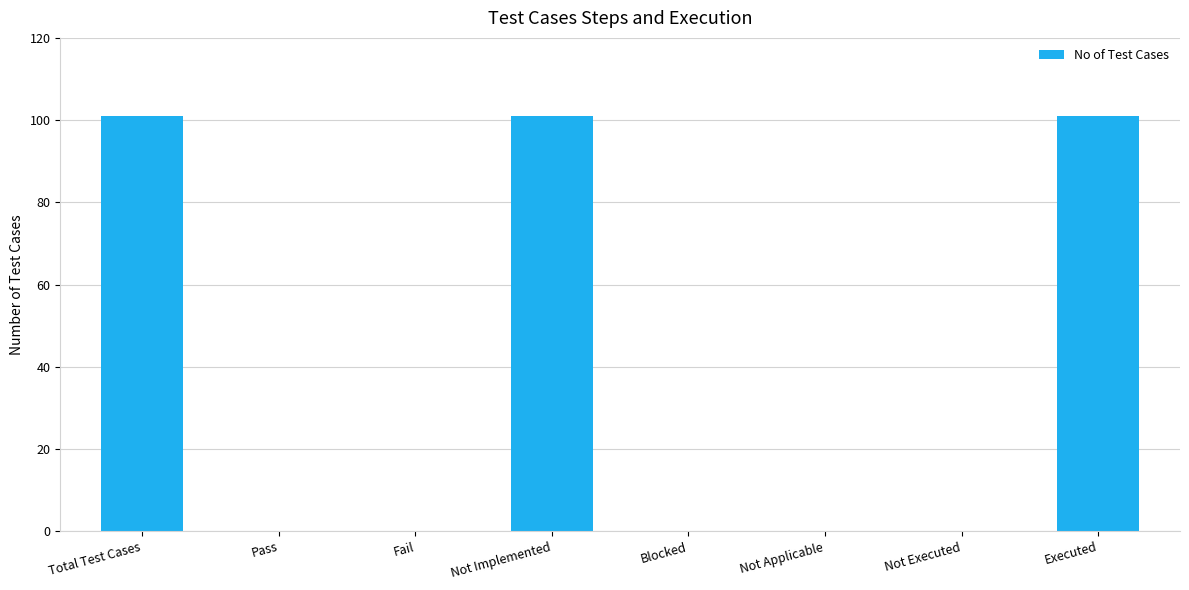

What is the maximum value shown in the chart?

101